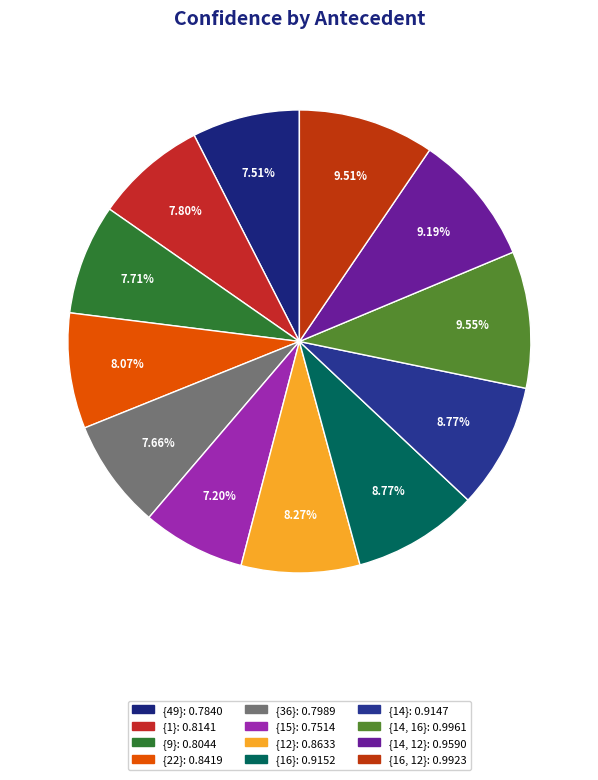

Which has a higher value, {15} or {14, 16}?

{14, 16}